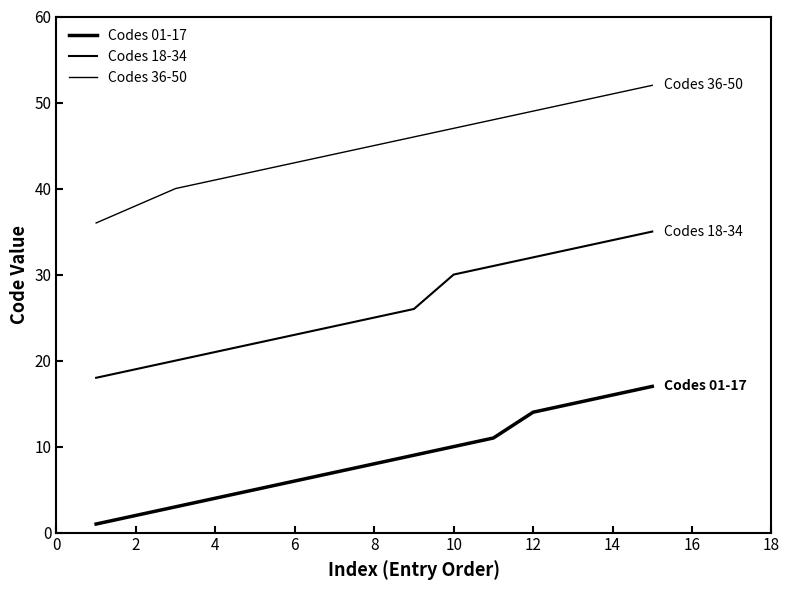

True or false: Codes 36-50 and Codes 18-34 intersect in this chart.

False